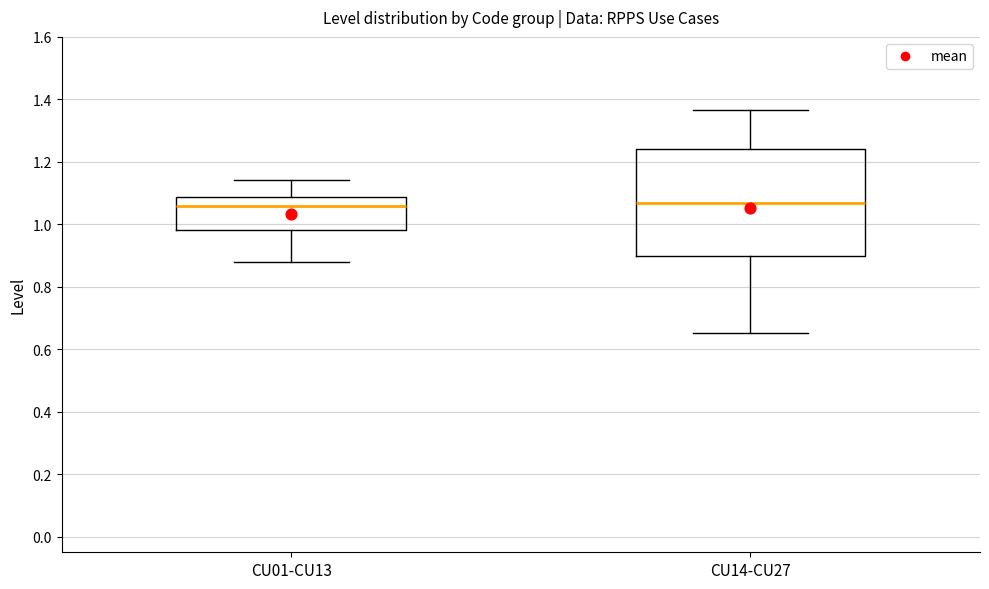

Which box is the tallest, from its lower edge to its upper edge?

CU14-CU27